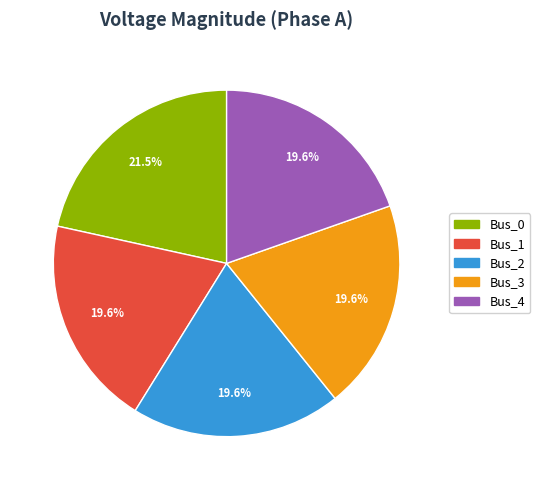

What percentage is the Bus_4 slice, to the nearest percent?

20%